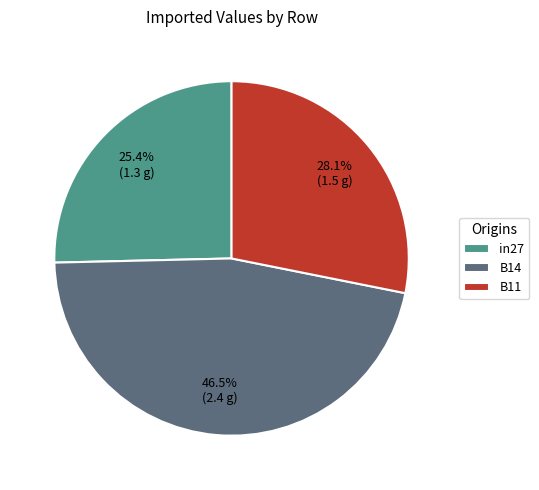

Is there any slice that represents more than half of the pie?

No